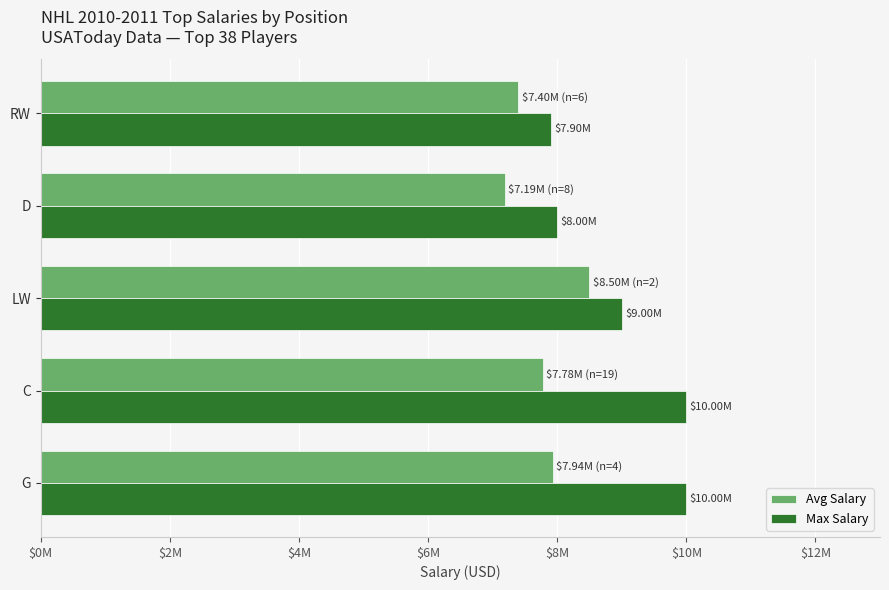

What are all the series names shown in the legend?

Avg Salary, Max Salary